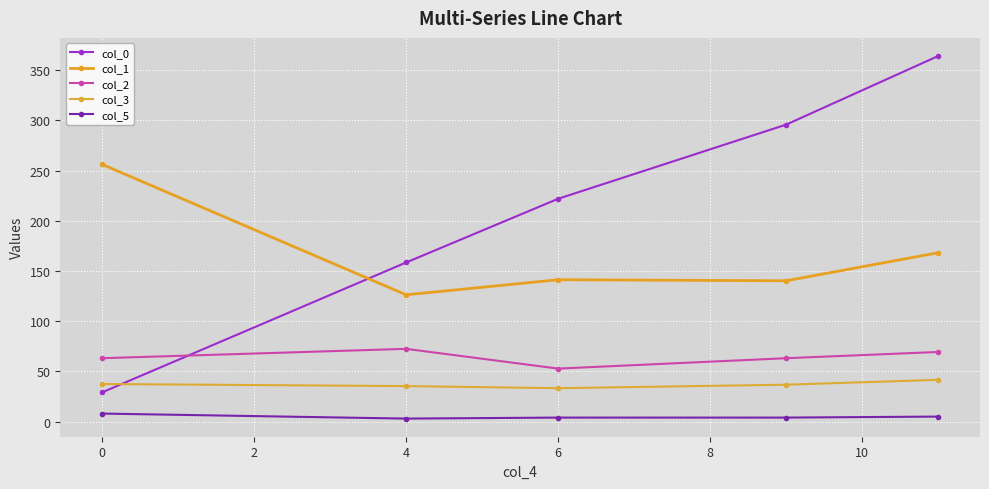

True or false: col_5 and col_0 intersect in this chart.

False